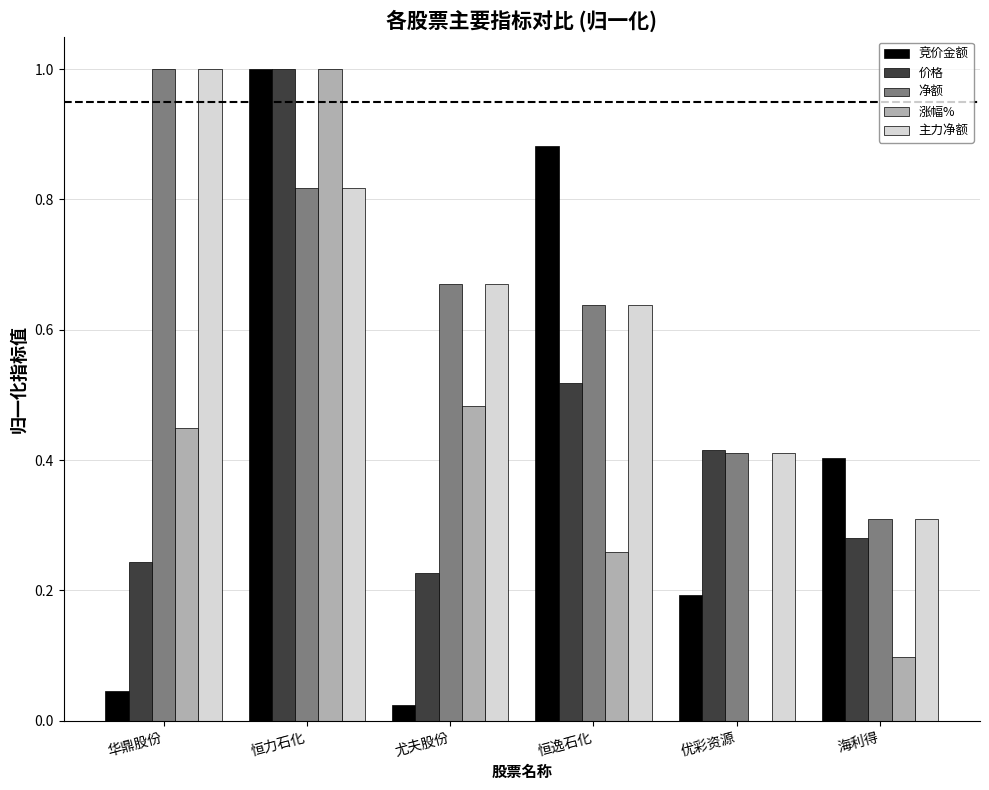

What is the maximum value for 净额?

1.0